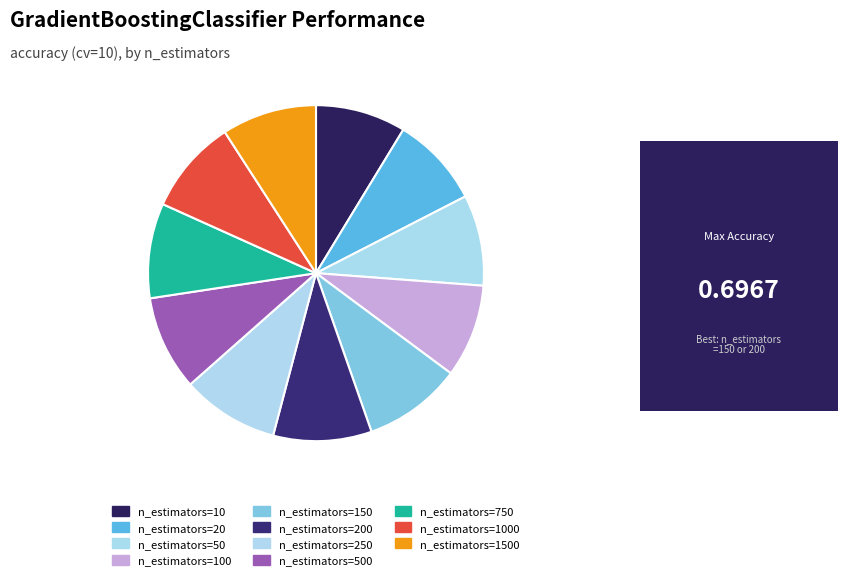

Is the sum of n_estimators=1500 and n_estimators=10 greater than half?

No